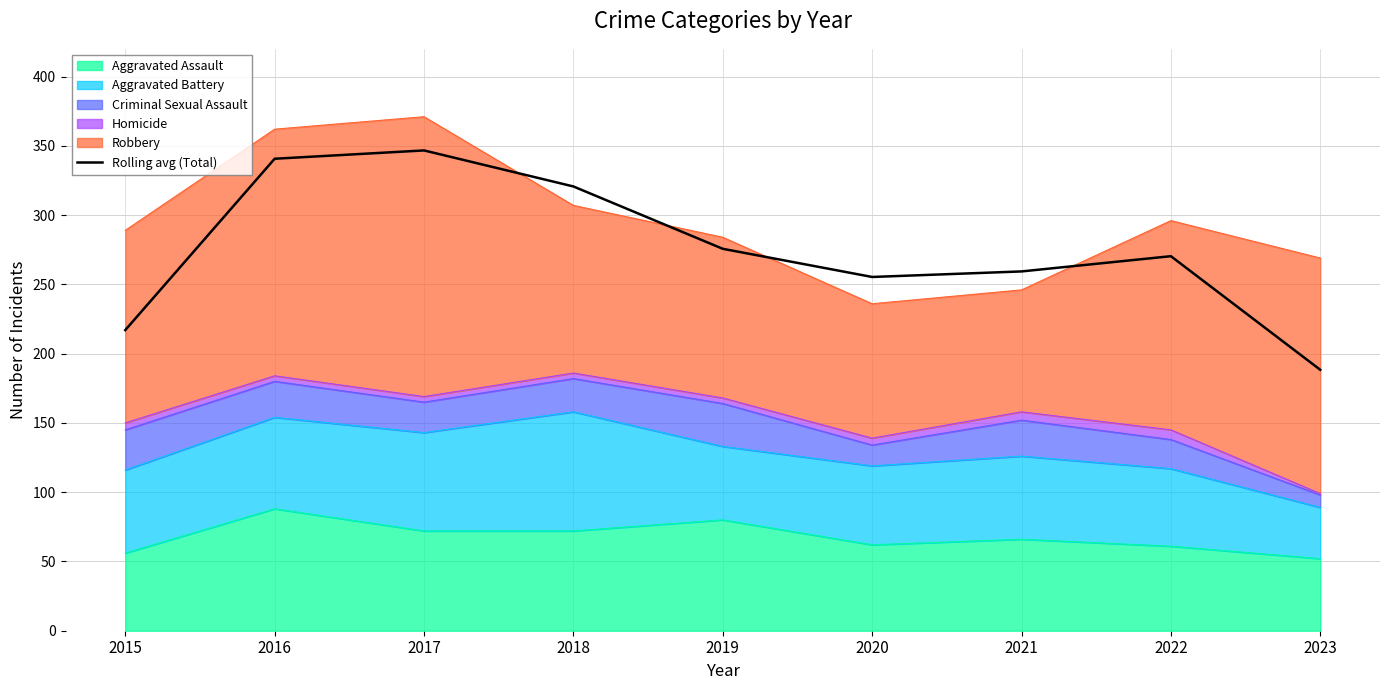

True or false: the data shows 346.7 at 2017.

True